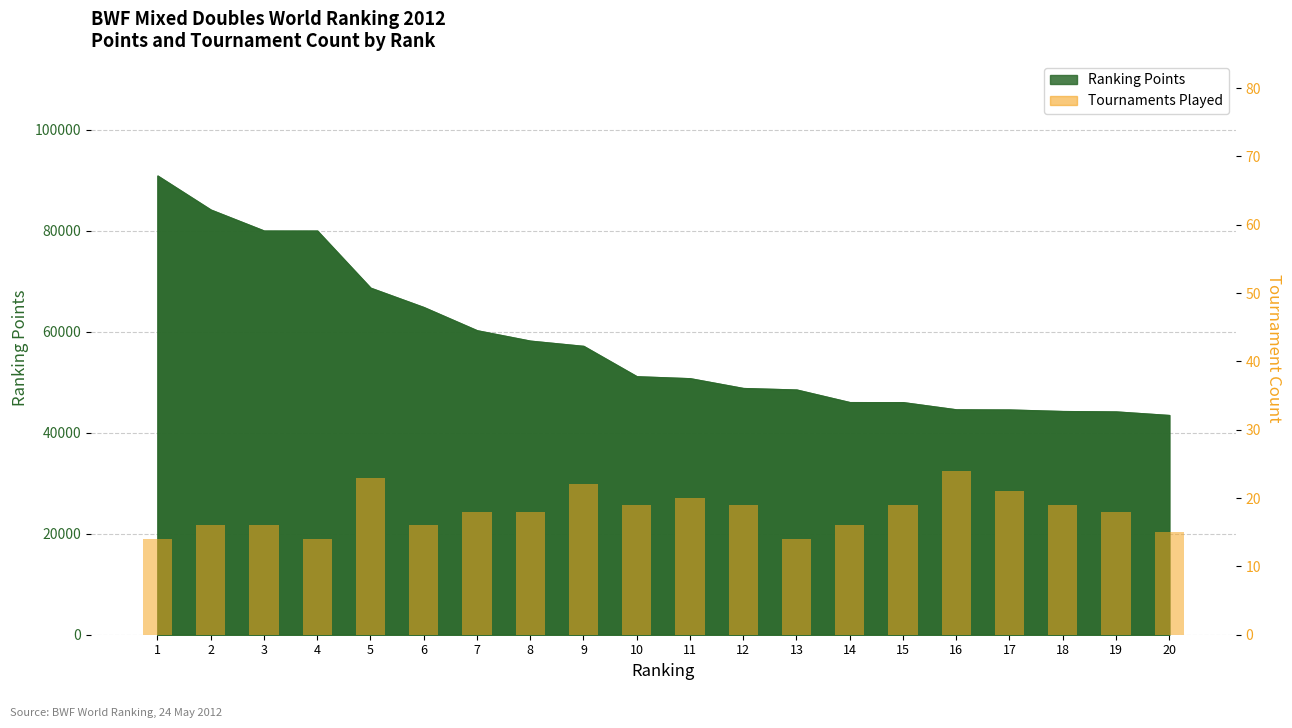

Does the chart contain any negative values?

No